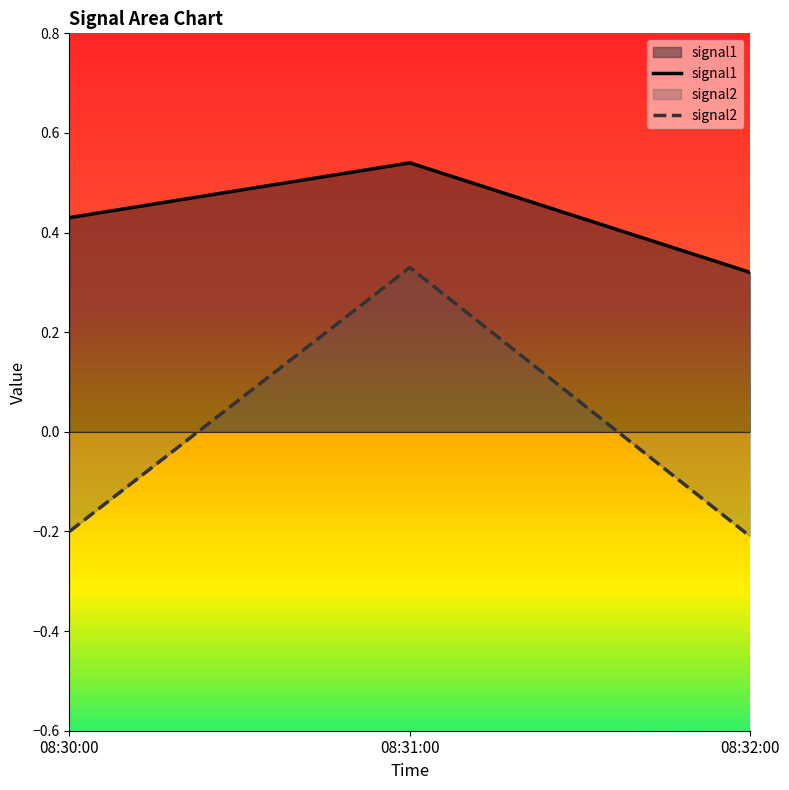

Which series changed the most between 08:30:00 and 08:31:00?

signal2